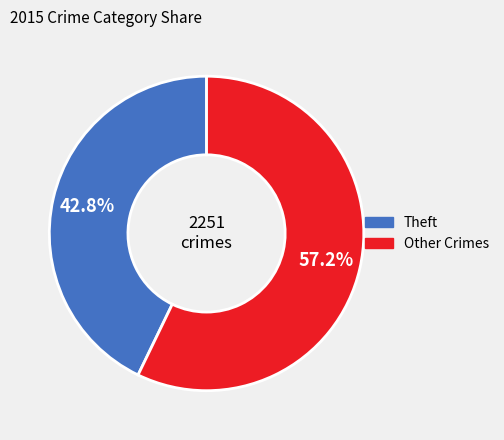

Is there a majority slice in this chart?

Yes